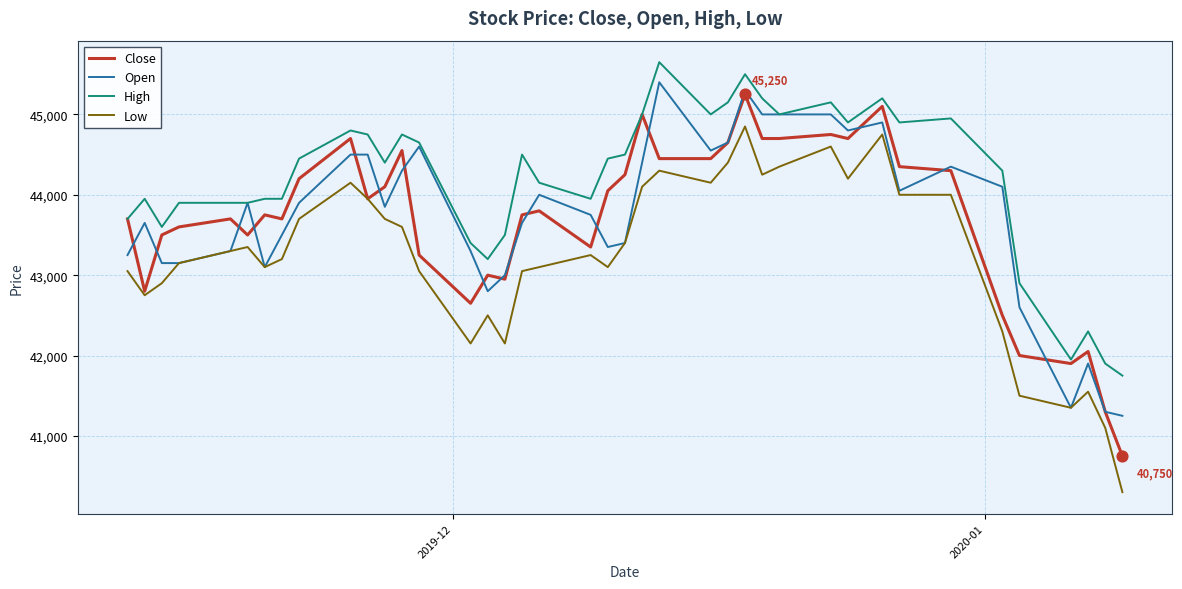

Which series has the largest range (max minus min)?

Low